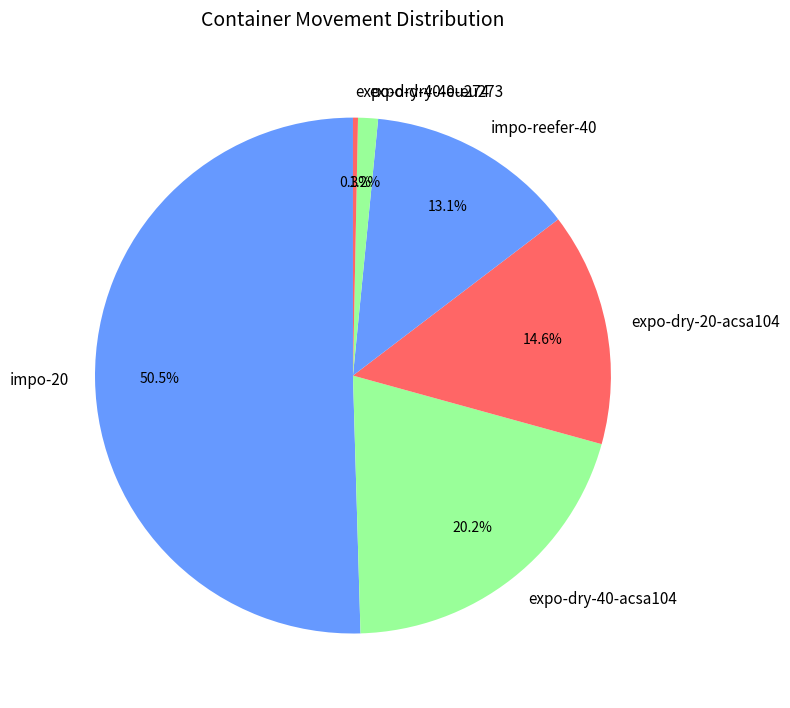

Which has a higher value, impo-reefer-40 or impo-20?

impo-20